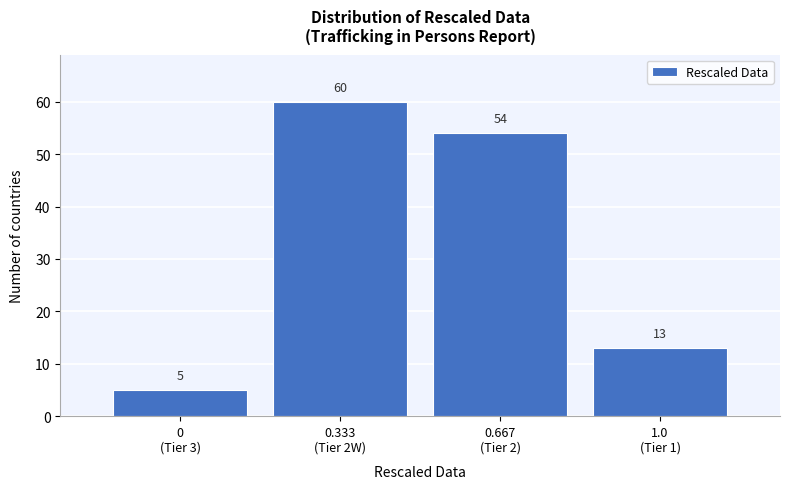

Reading right to left, list all the values displayed in this chart.

13	54	60	5